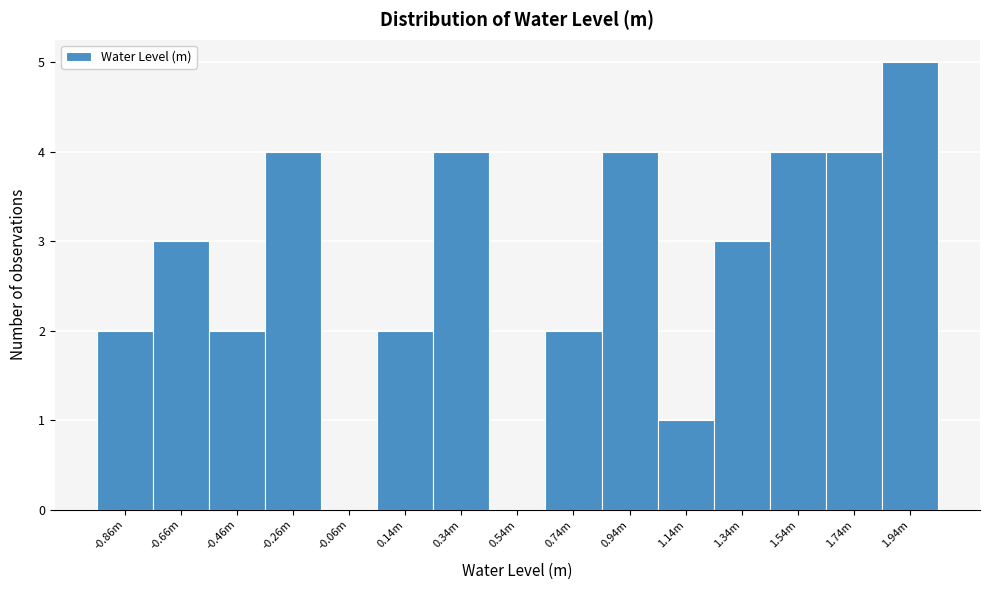

Reading left to right, transcribe all the data shown in this chart.

-0.86m=2	-0.66m=3	-0.46m=2	-0.26m=4	-0.06m=0	0.14m=2	0.34m=4	0.54m=0	0.74m=2	0.94m=4	1.14m=1	1.34m=3	1.54m=4	1.74m=4	1.94m=5